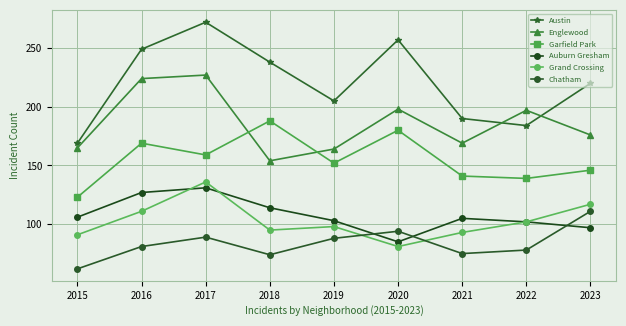

At which category does Garfield Park reach its first local valley?

2017